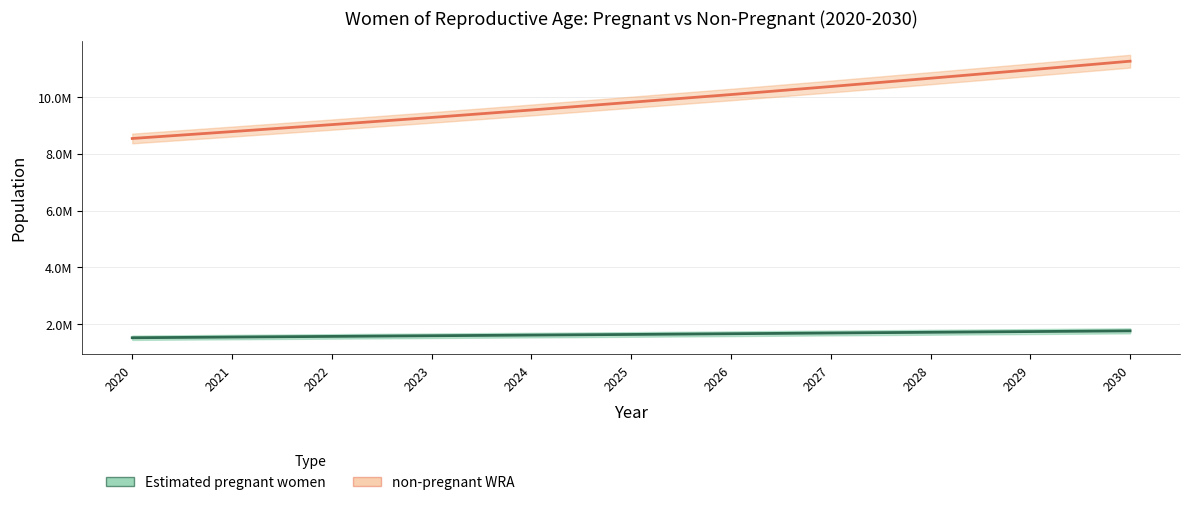

At which label is non-pregnant WRA closest to 9891999?

2025